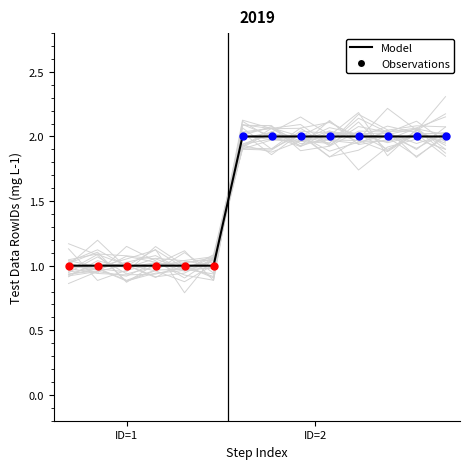

Which has a higher value, 2 or 2?

2